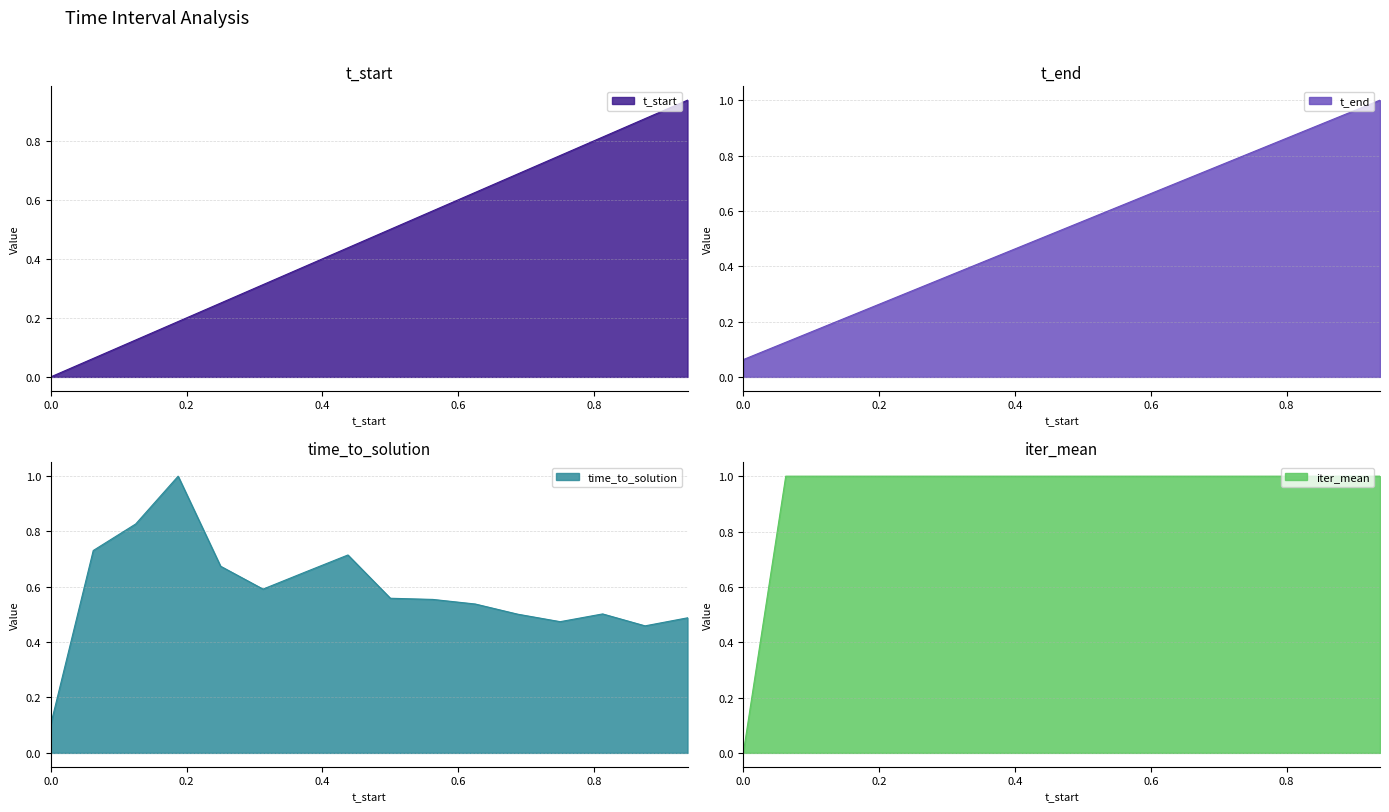

How many values in the iter_mean series are below 1?

1